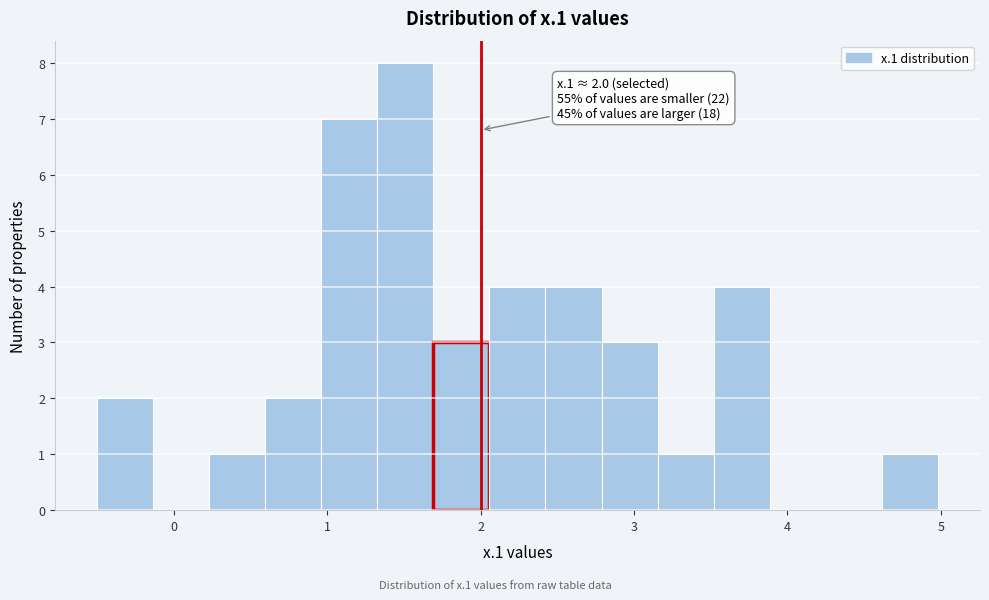

Around what value on the x-axis is the tallest bar? Give the approximate position of its centre, as read against the axis.

1.5